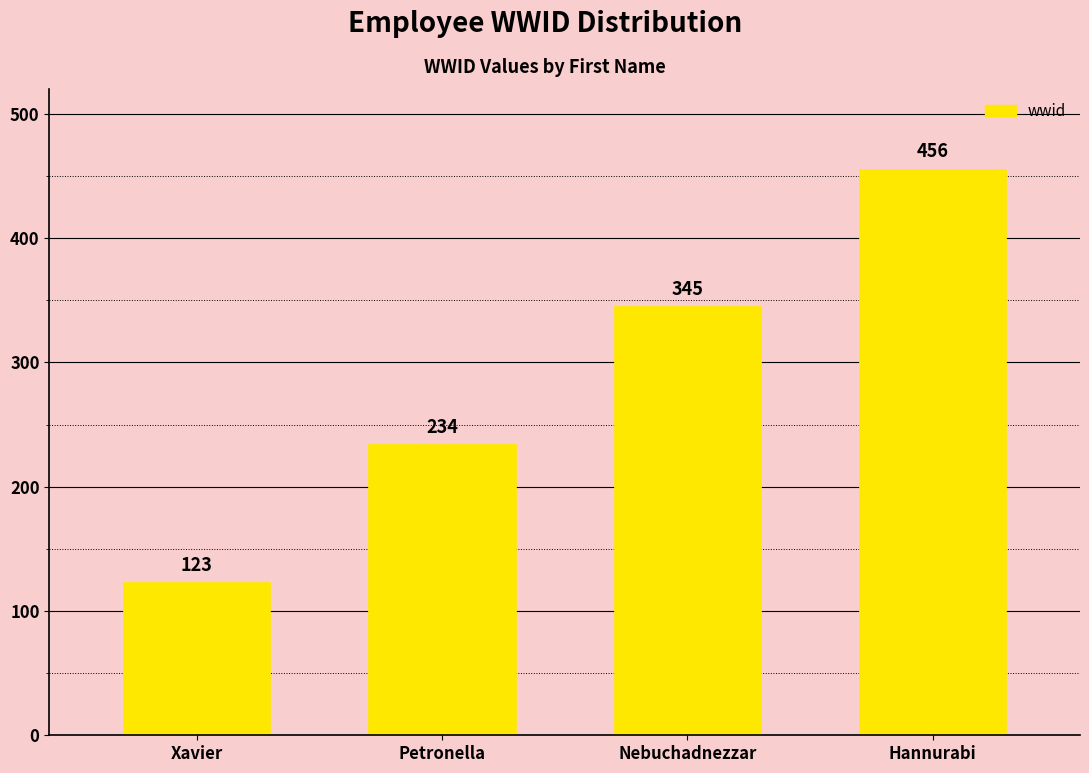

List the labels in order of value, largest first.

Hannurabi, Nebuchadnezzar, Petronella, Xavier